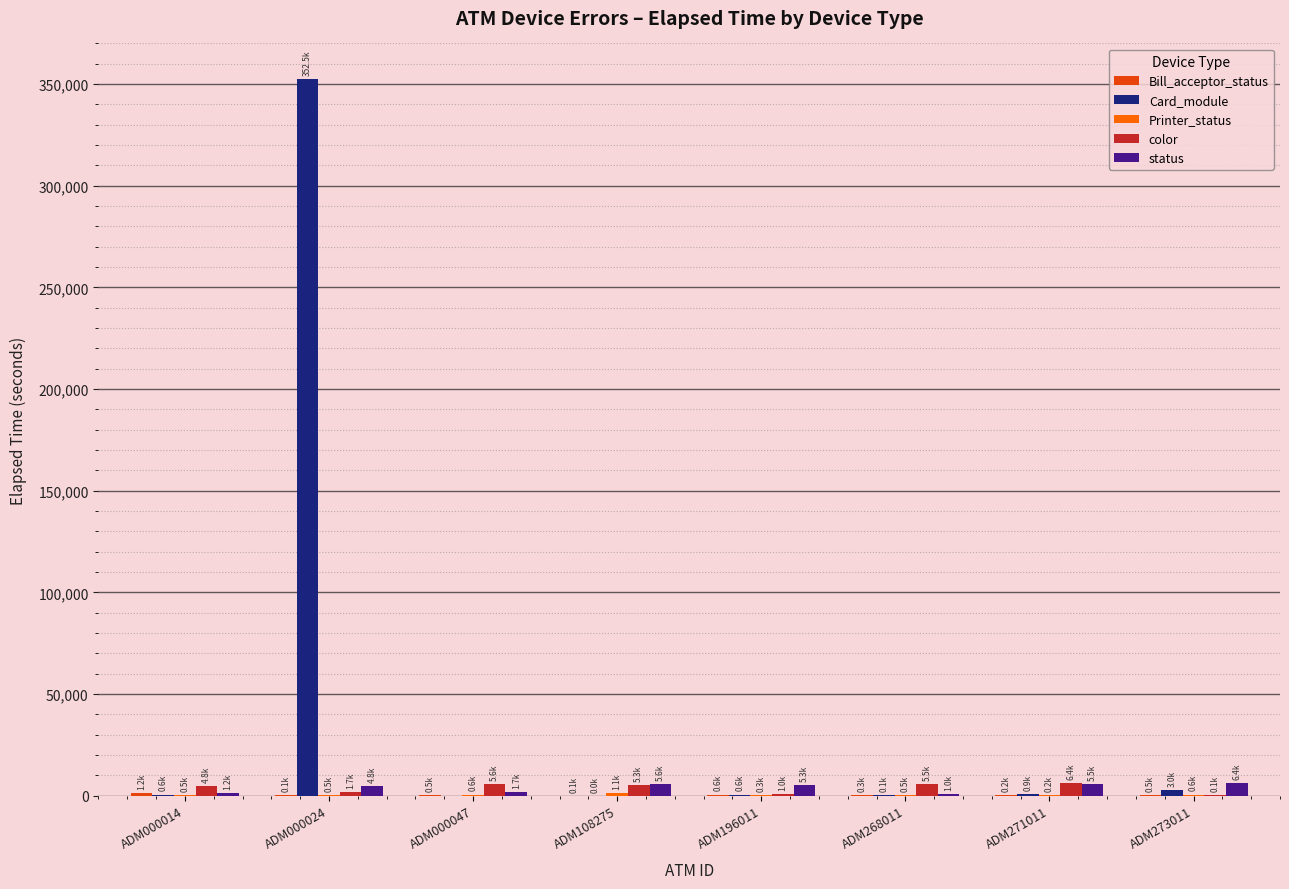

What is the highest value of the Card_module series?

352515